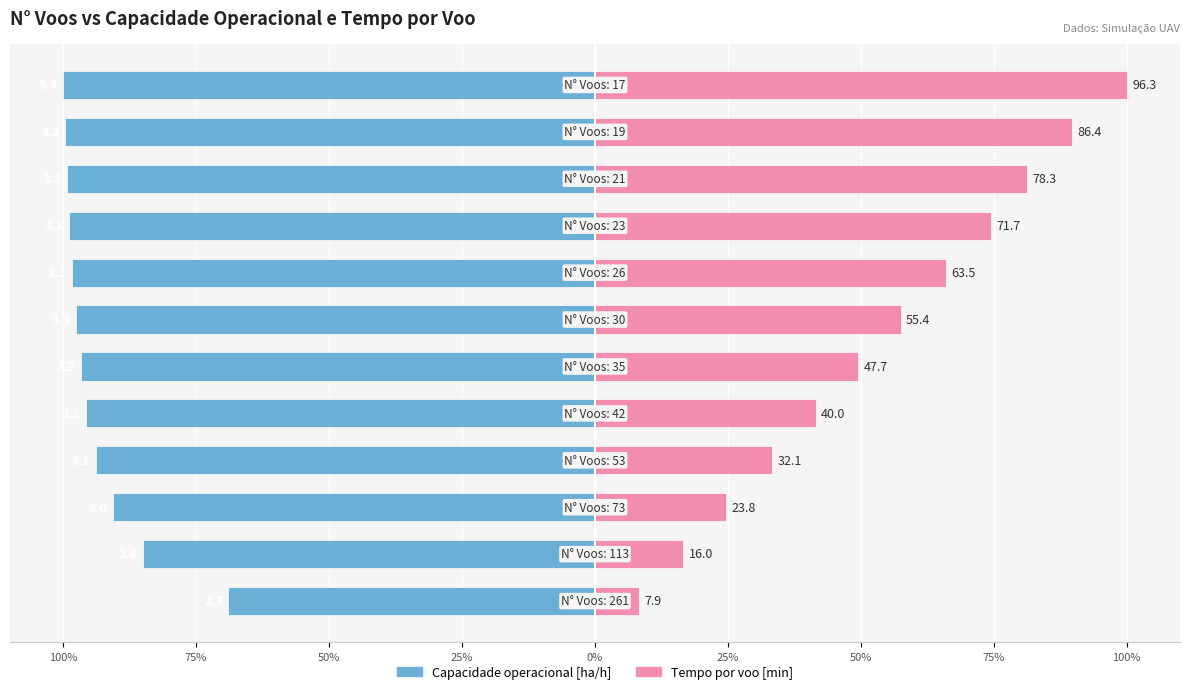

What is the smallest value displayed?

-100.0